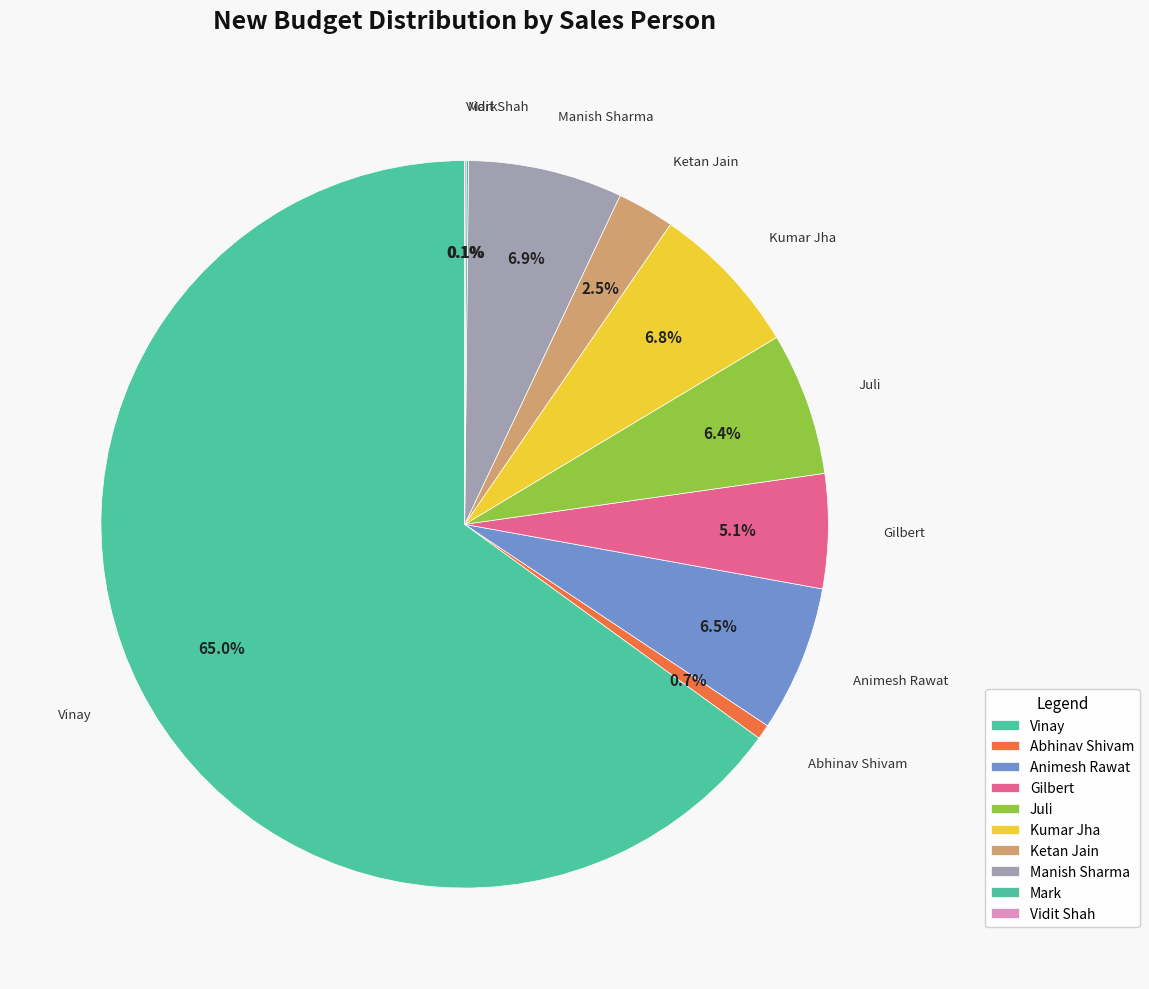

To the nearest percent, what is the average slice percentage?

10%